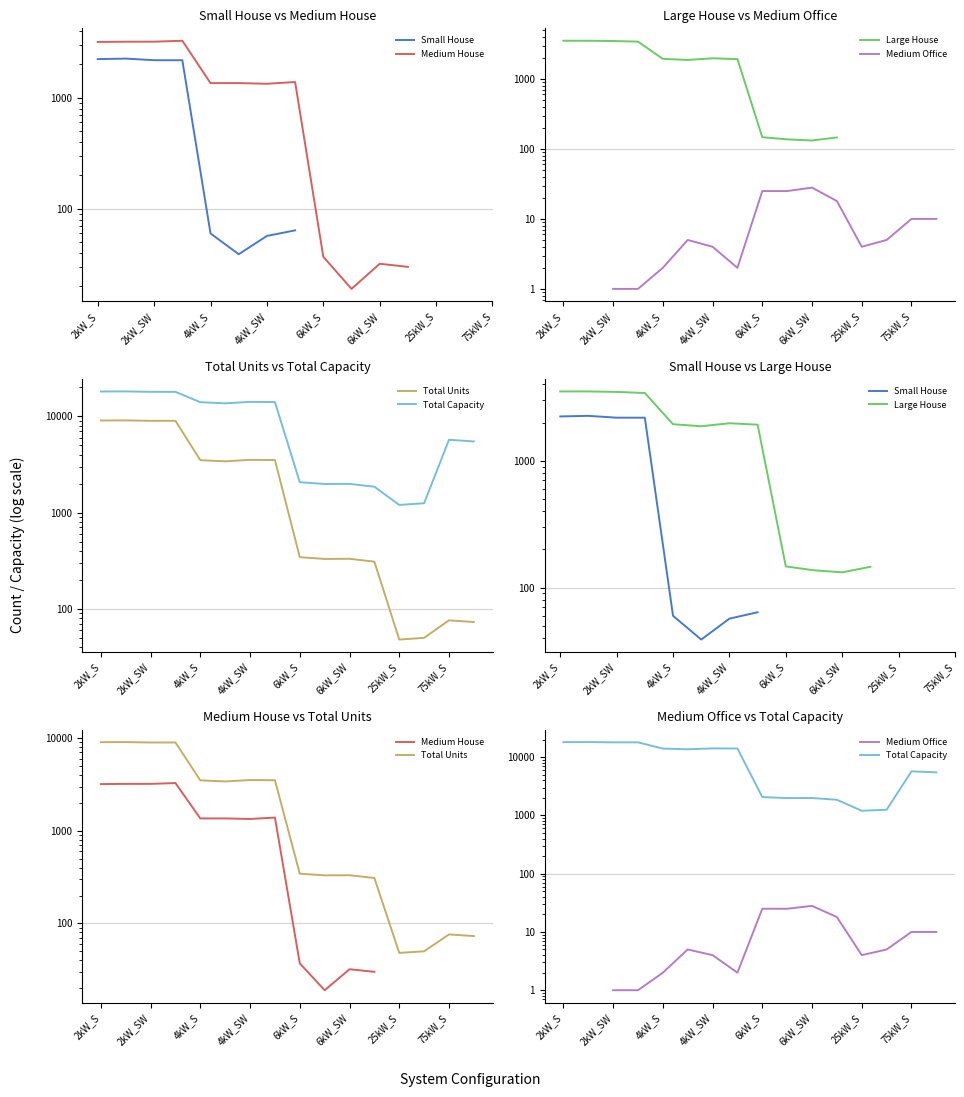

Which series has the largest total across all categories?

Total Capacity